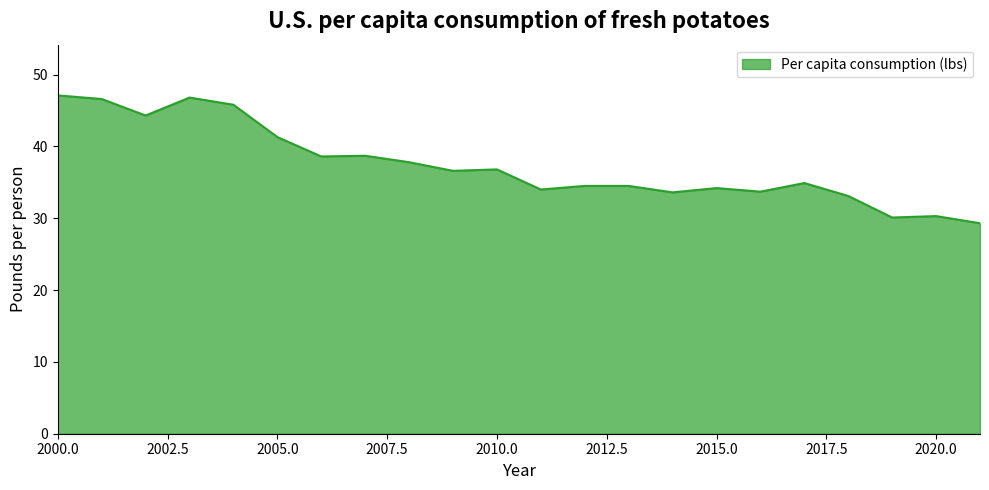

What is the maximum value shown in the chart?

47.1